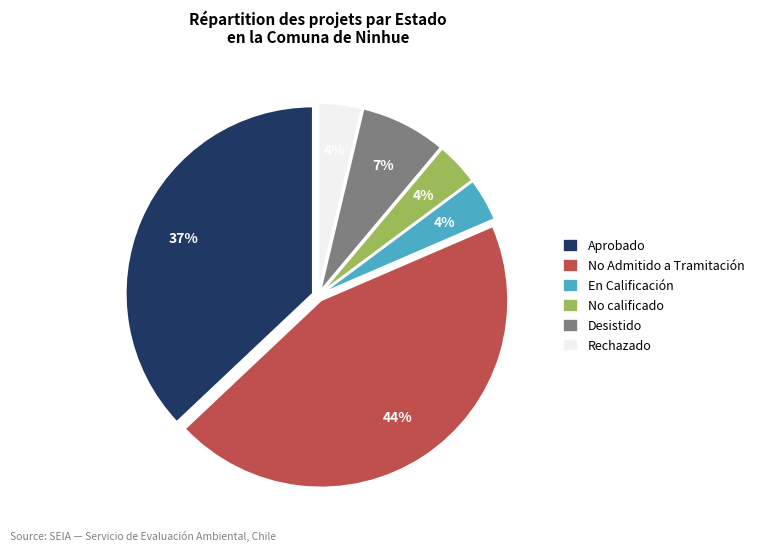

The En Calificación slice represents 14% of the pie. True or false?

False